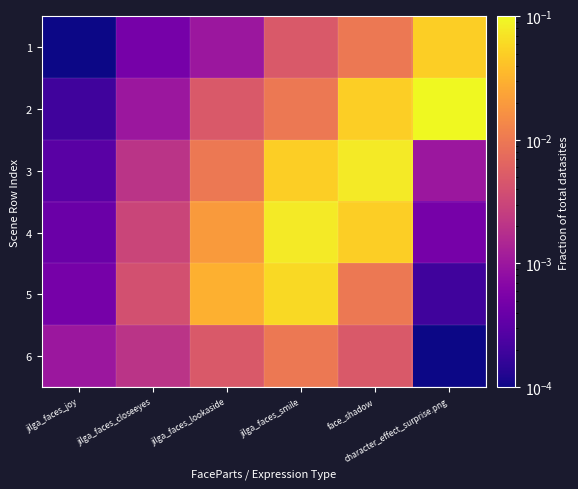

At how many categories does at least one series exceed 0?

6